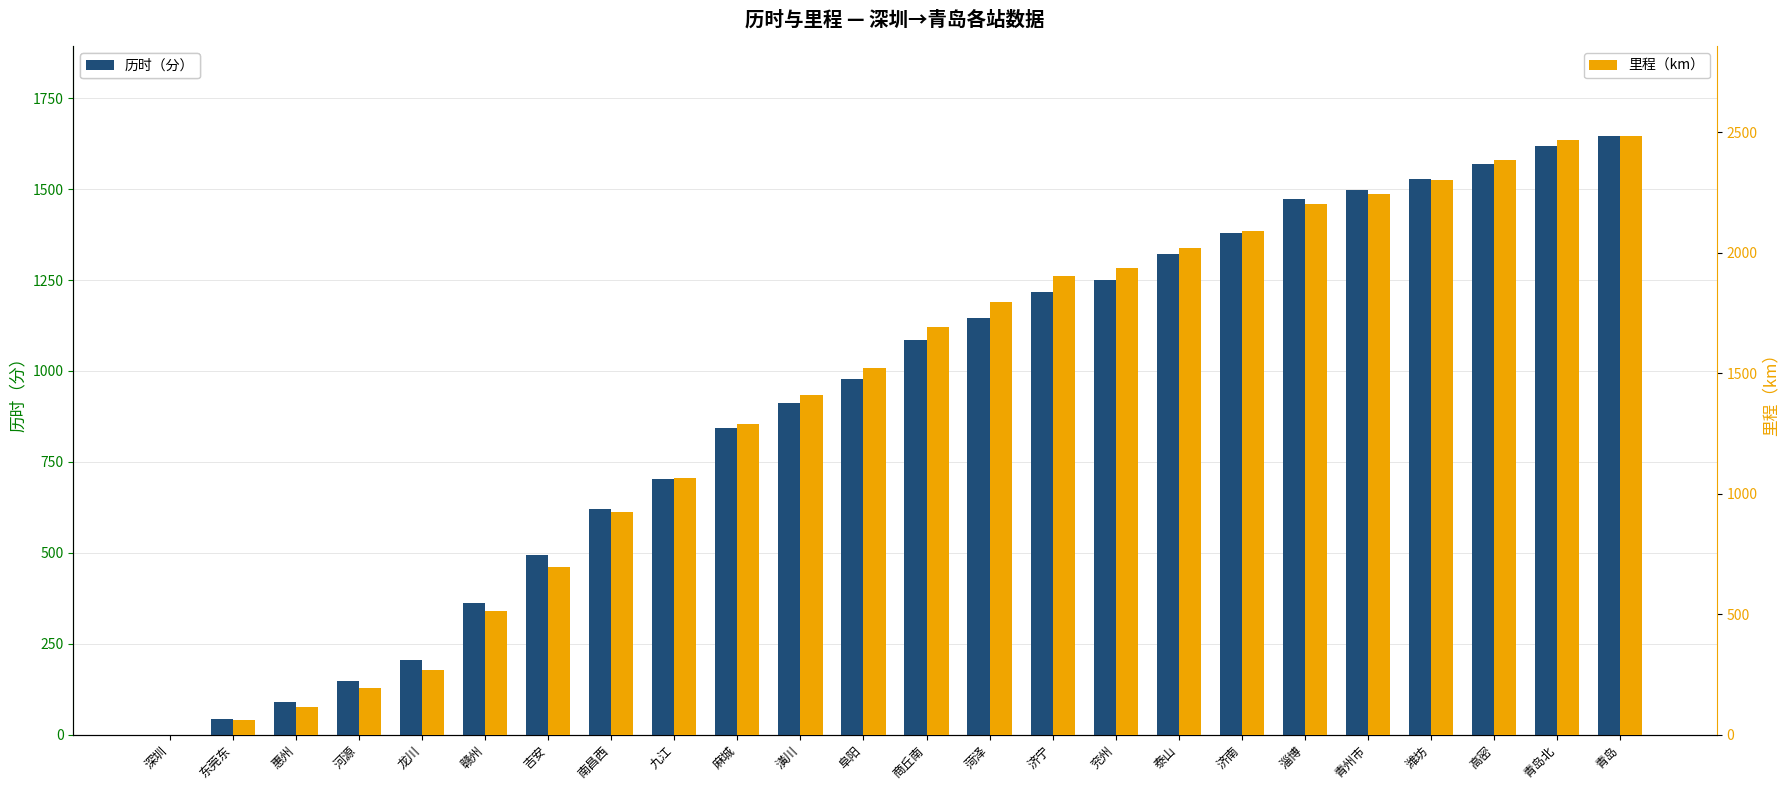

What is the difference between the 历时（分） values at 青州市 and 济南?

118